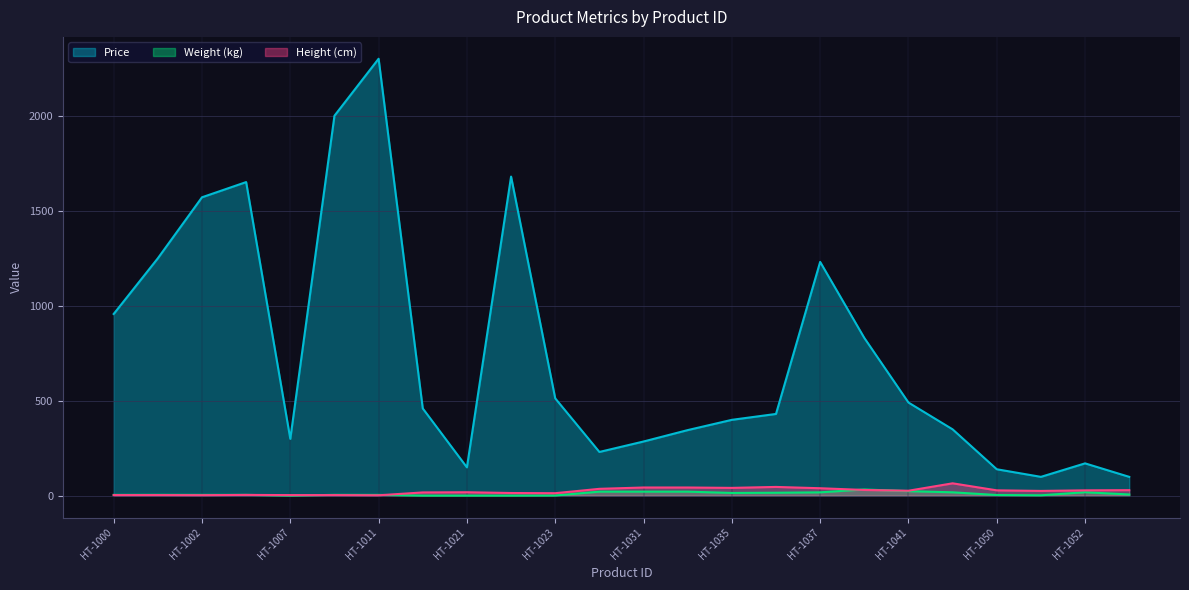

Where is the first local minimum for Height (cm)?

HT-1002